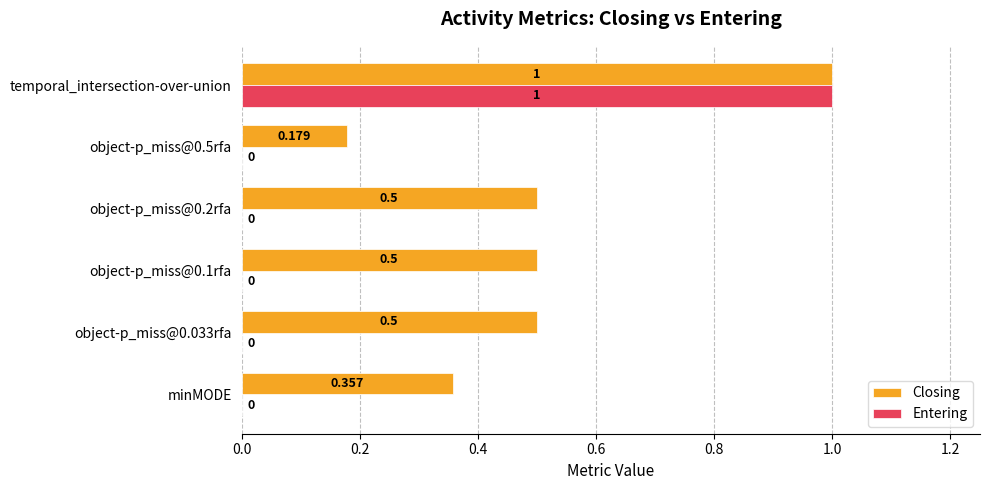

Which series has the largest total across all categories?

Closing